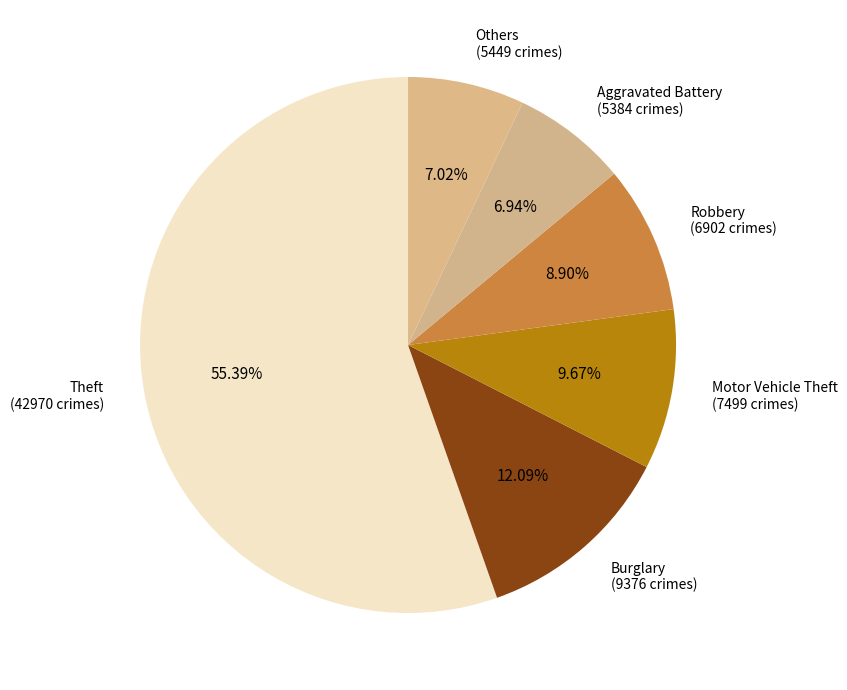

How many segments does this pie chart have?

6